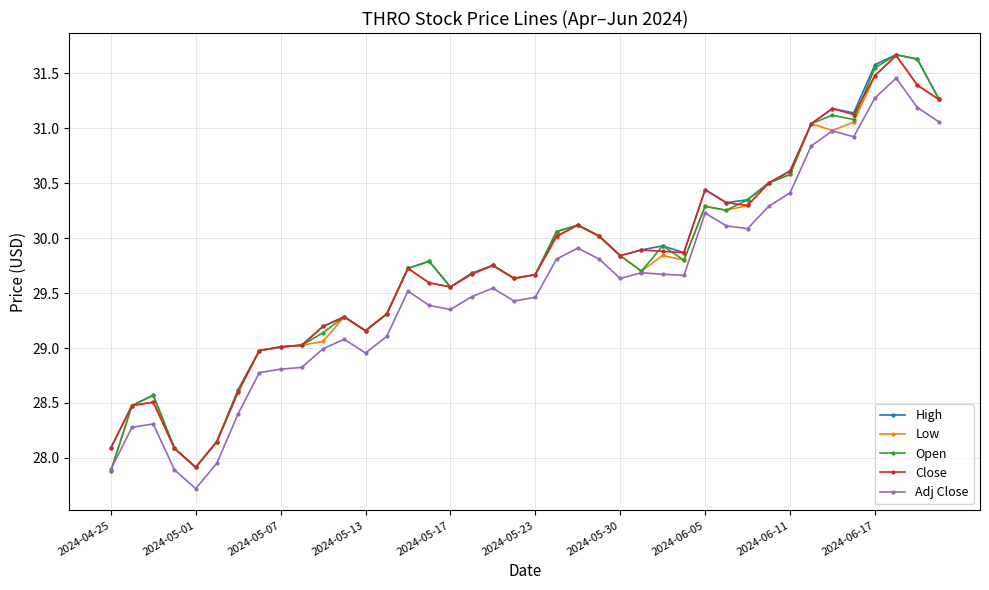

What is the value of the Low point at the 32nd from the left?

30.5